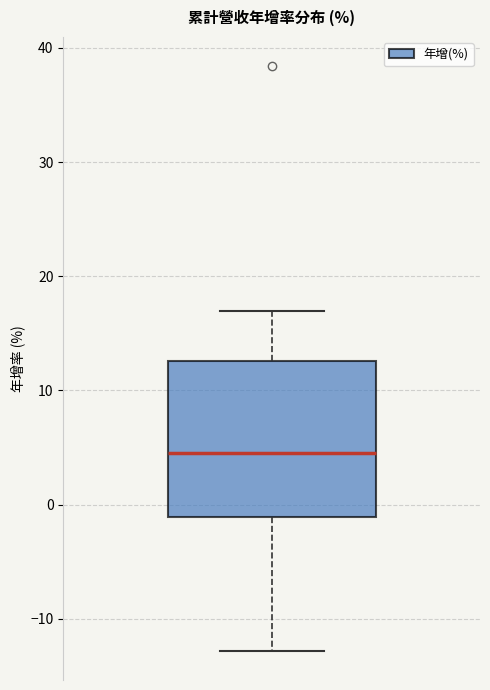

Transcribe this box plot: give where the median line is, the range the box spans, and where the two whiskers end, as read against the y-axis. The values are not printed on the chart, so give them approximately, as read against the axis.

median 5, box -1 to 13, whiskers -13 to 17